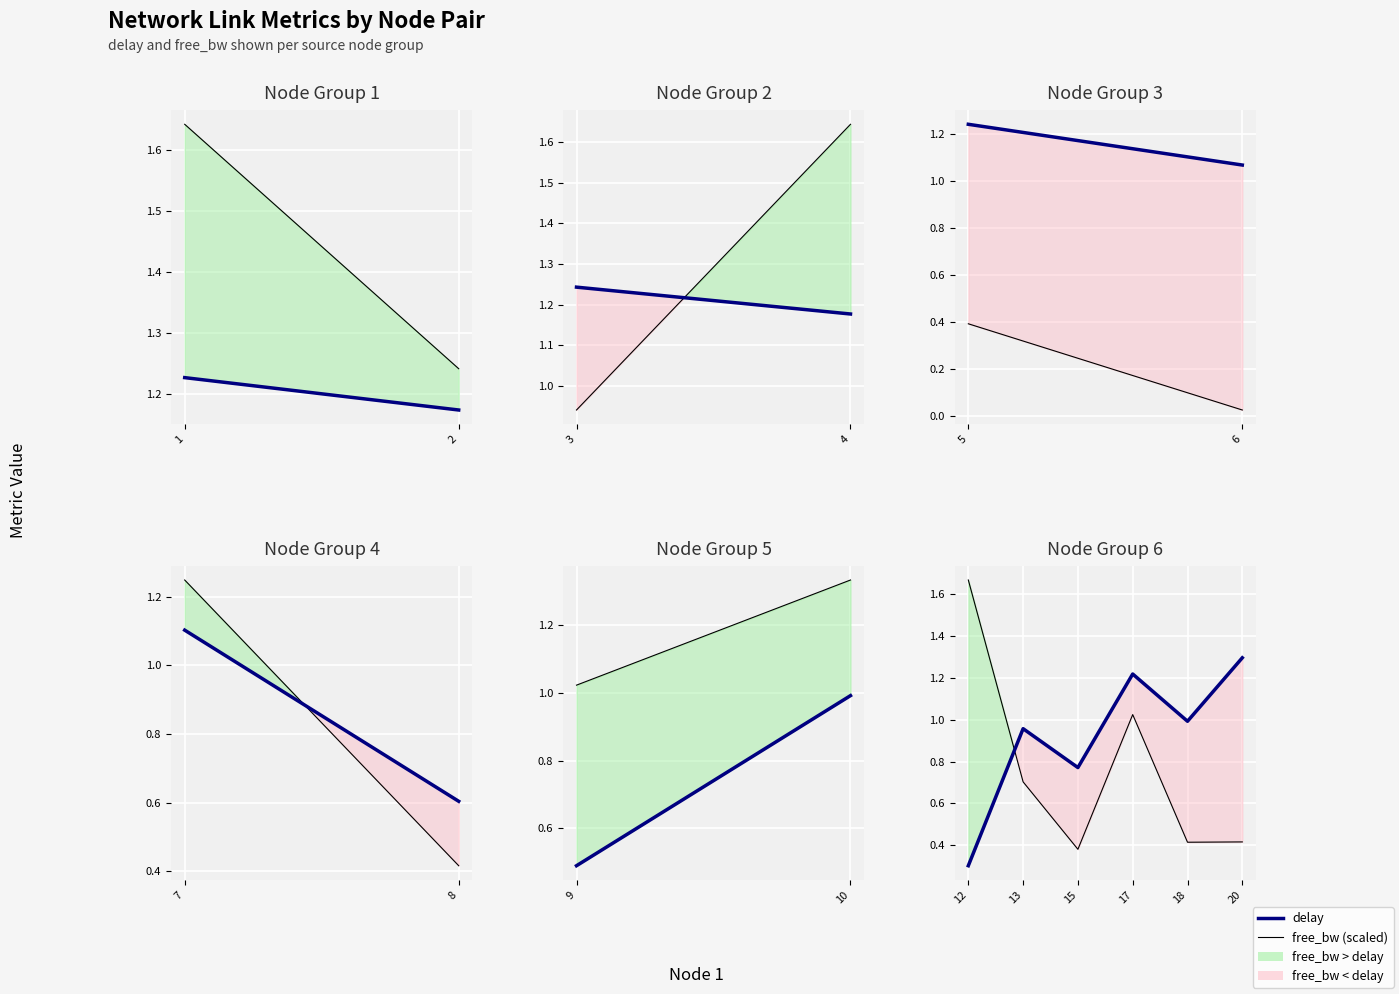

Which series has the largest total across all categories?

delay